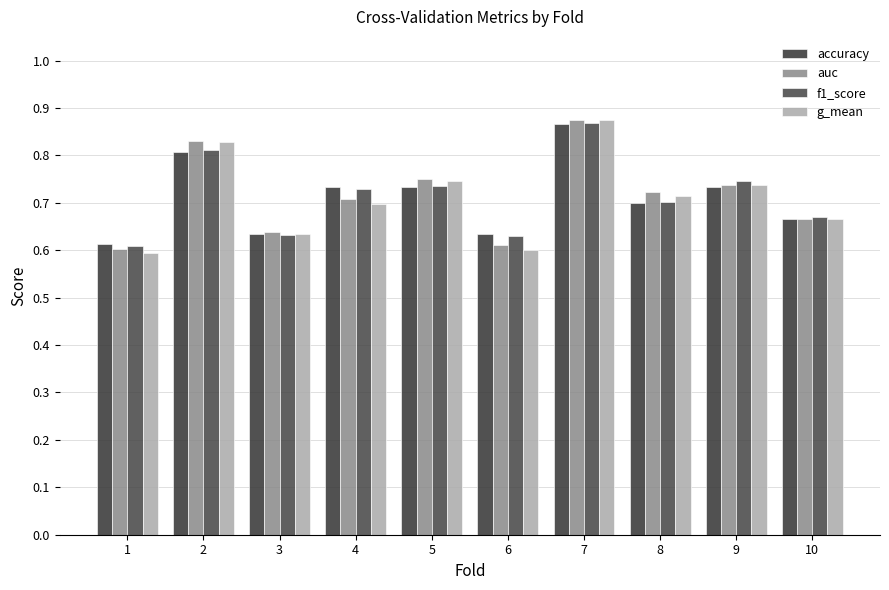

How many bars are there in total?

40